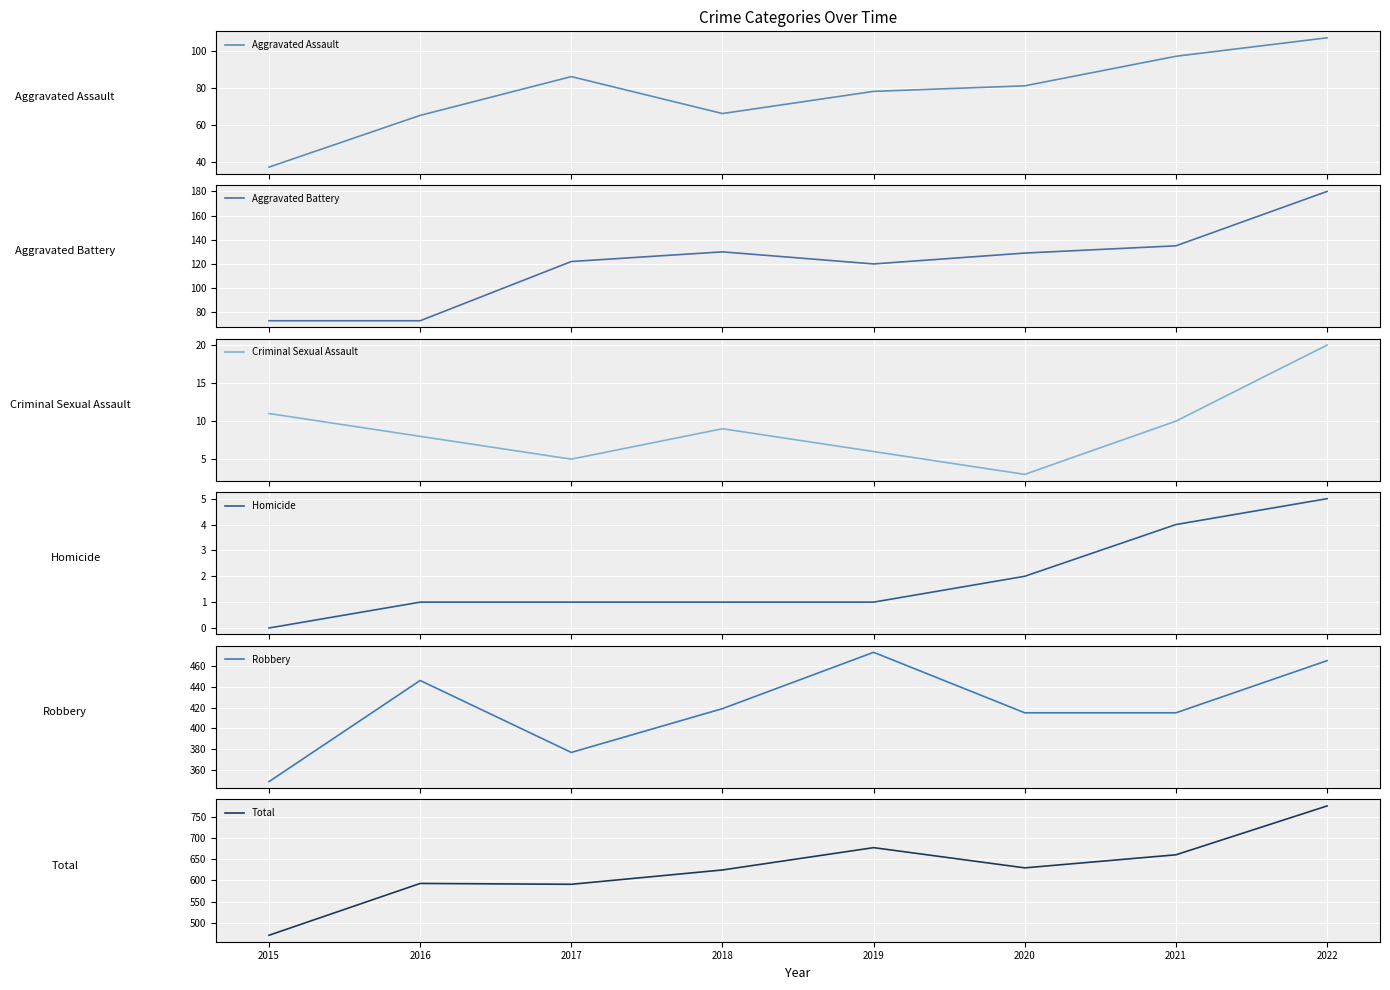

True or false: Aggravated Assault and Aggravated Battery cross at least once.

False